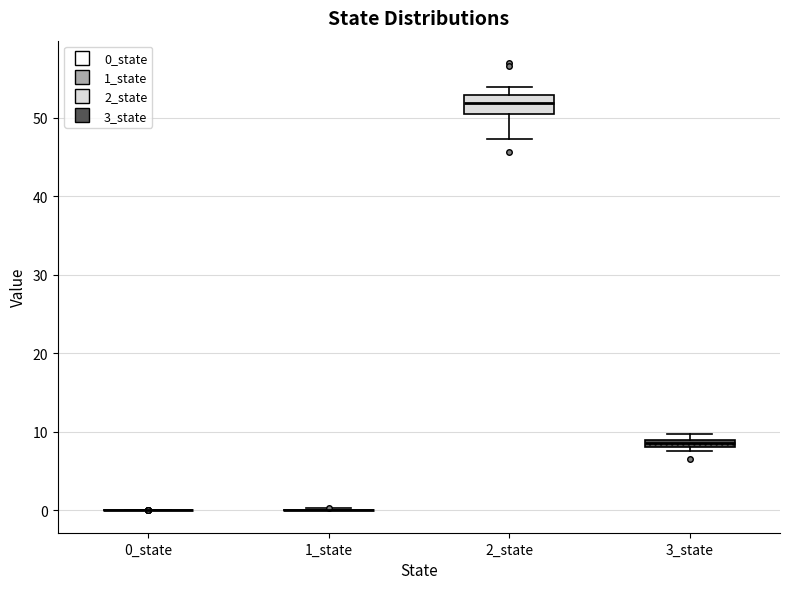

Which box is the tallest, from its lower edge to its upper edge?

2_state